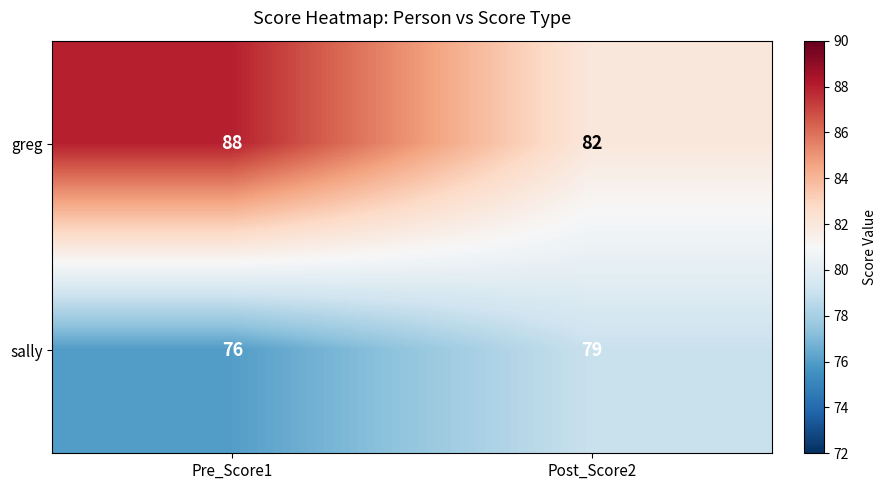

What value does the sally series have at Post_Score2?

79